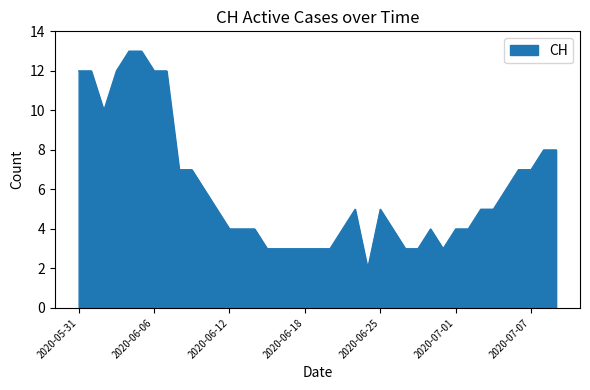

What is the difference between the maximum and minimum values?

11